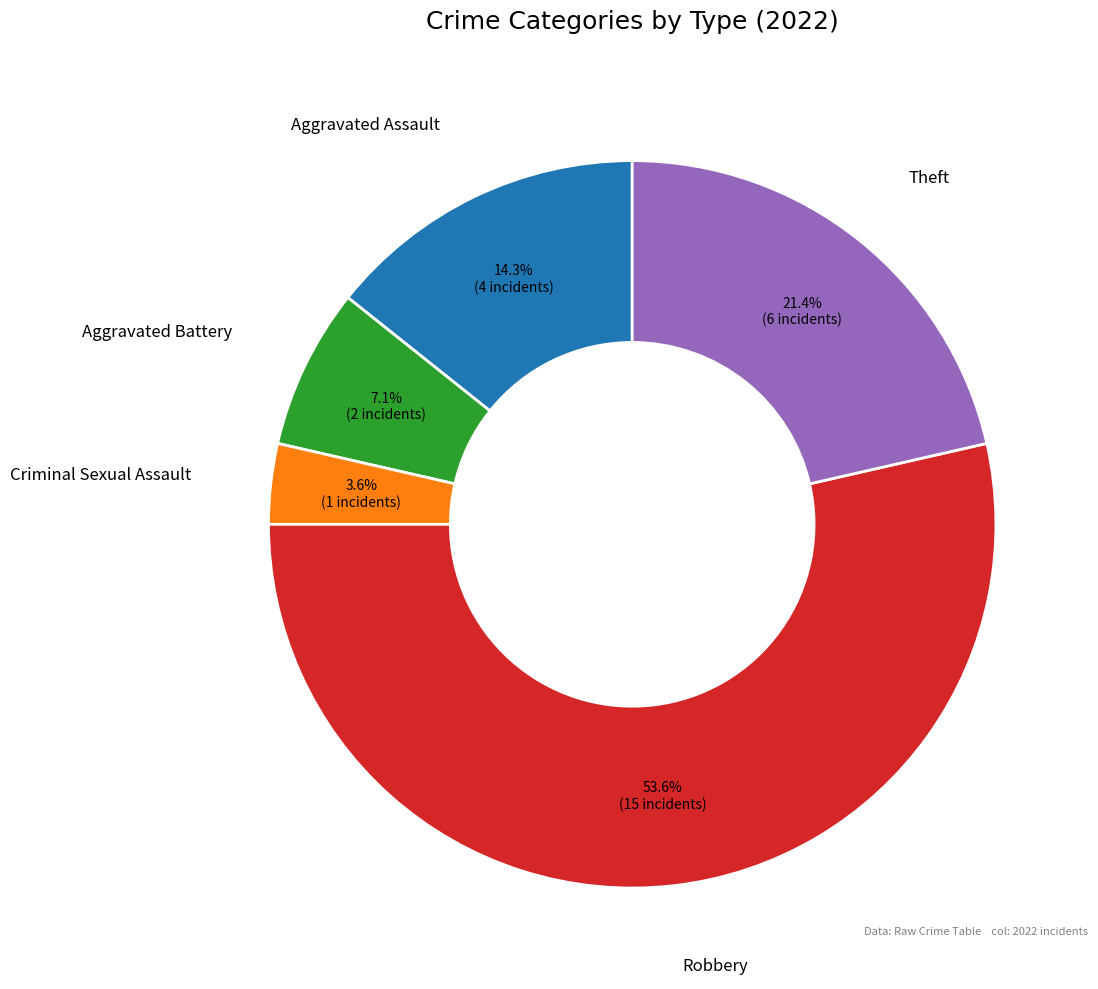

What percentage is the Criminal Sexual Assault slice, to the nearest percent?

4%